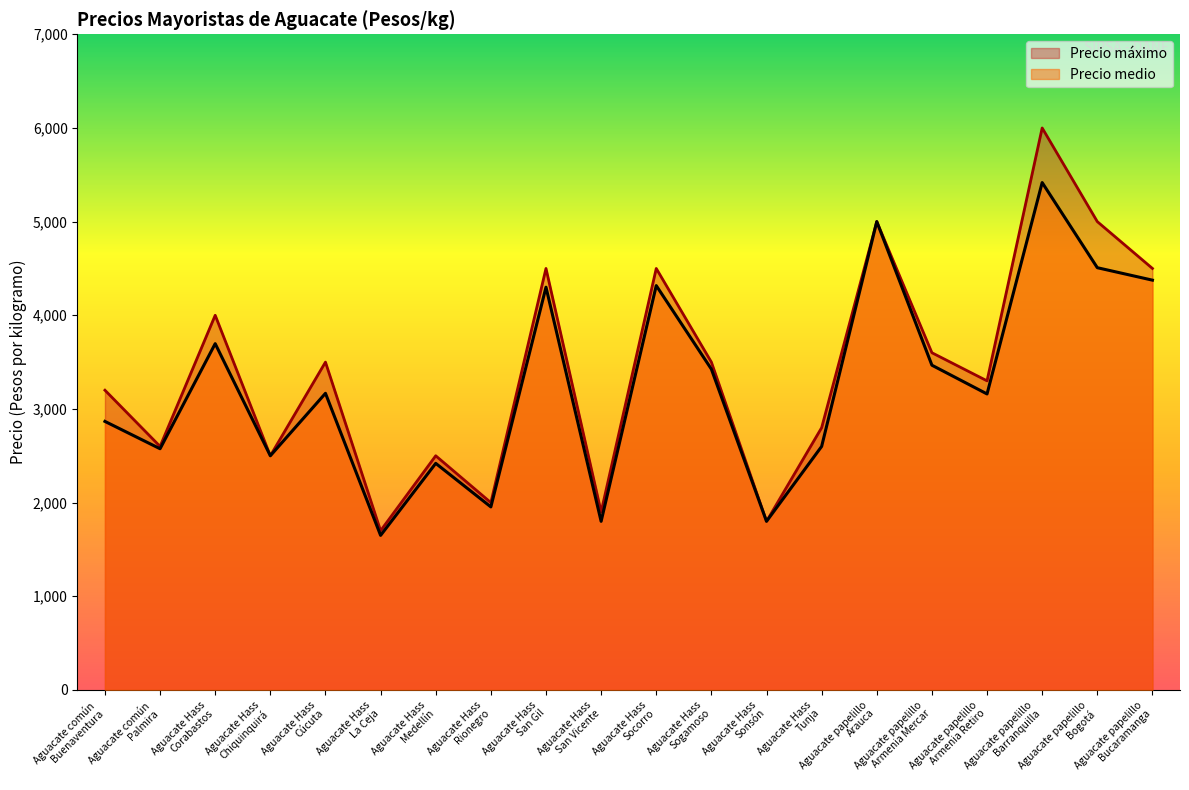

True or false: Precio máximo and Precio medio cross at least once.

False